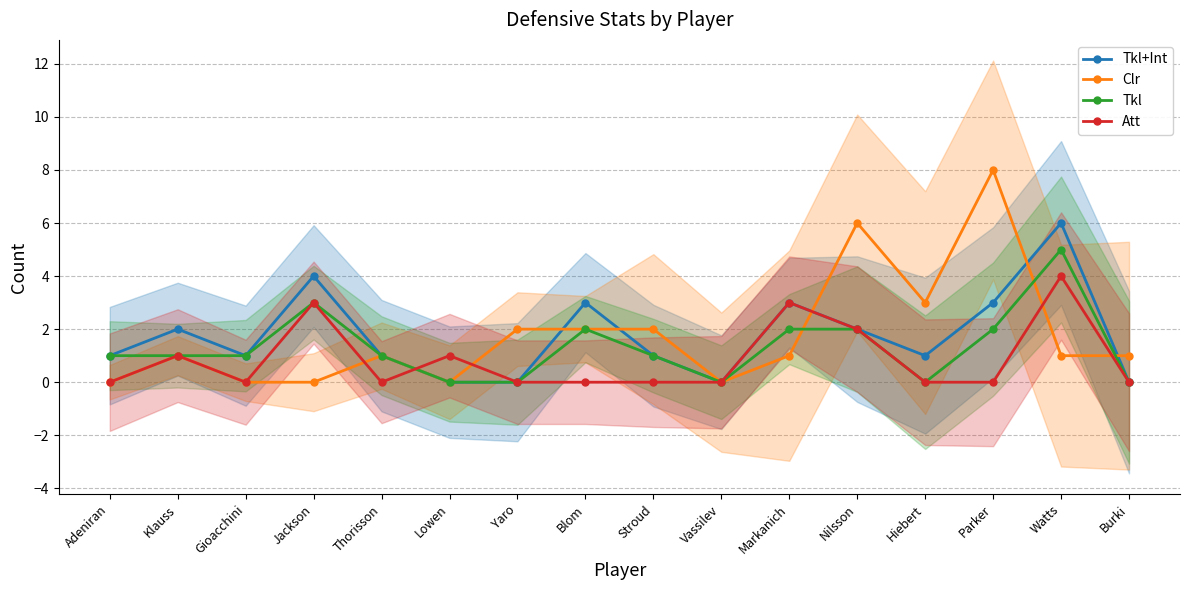

True or false: Tkl and Clr cross at least once.

True